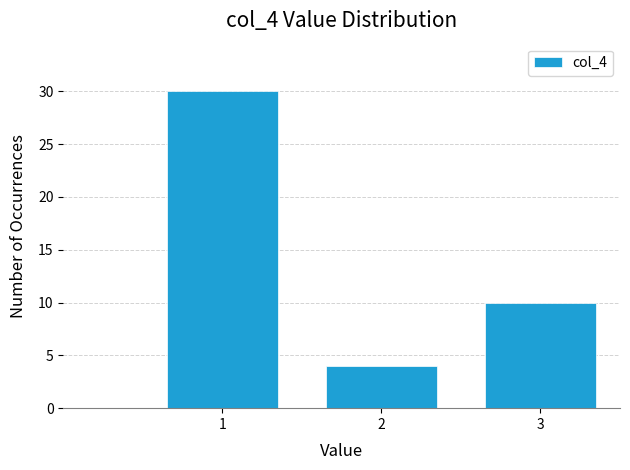

Reading left to right, transcribe all the data shown in this chart.

1=30	2=4	3=10